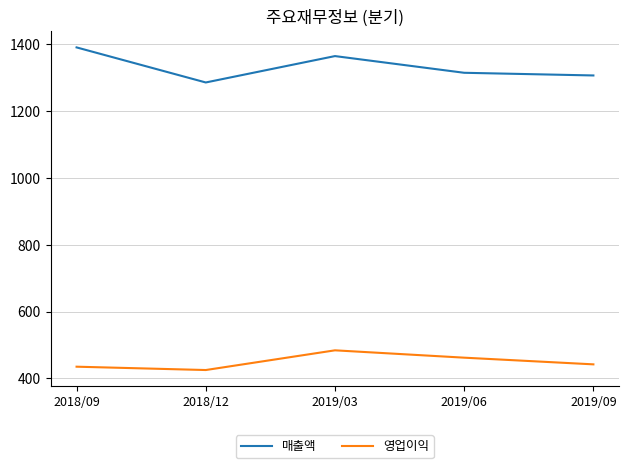

True or false: 매출액 has more than 2 points higher than both neighbors.

False